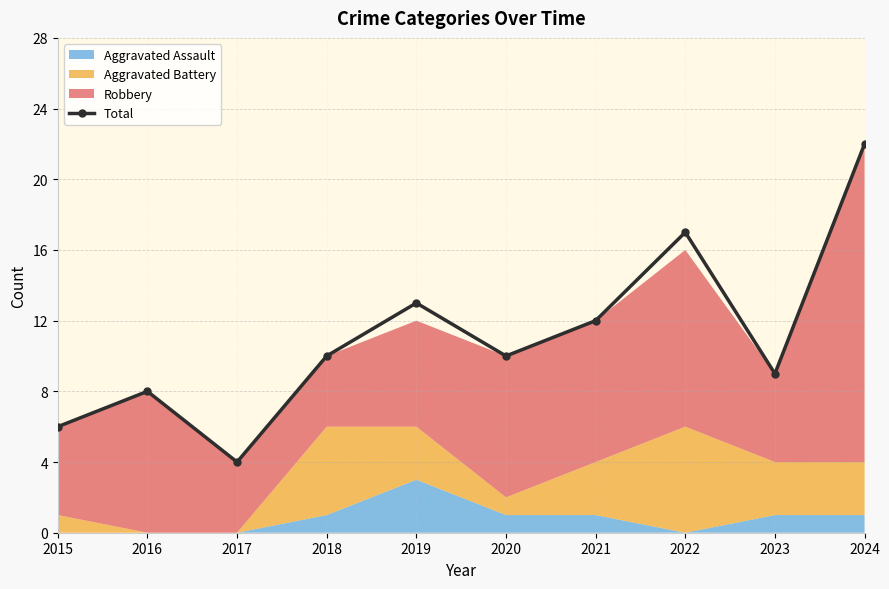

What is the difference between the maximum and second lowest values?

16